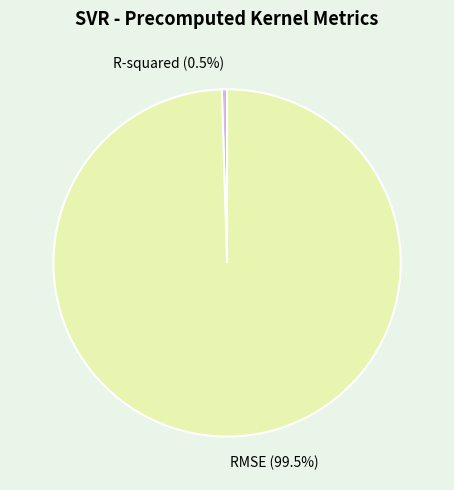

To the nearest percent, what is the difference between the largest and smallest slice percentages?

99%